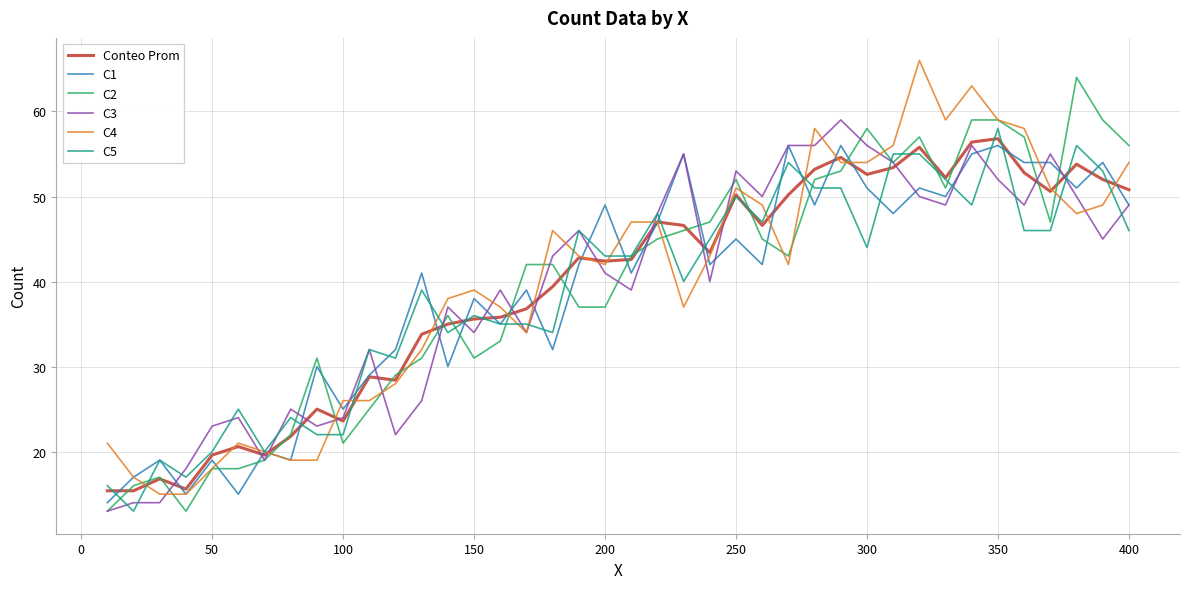

What is the greatest value displayed?

66.0